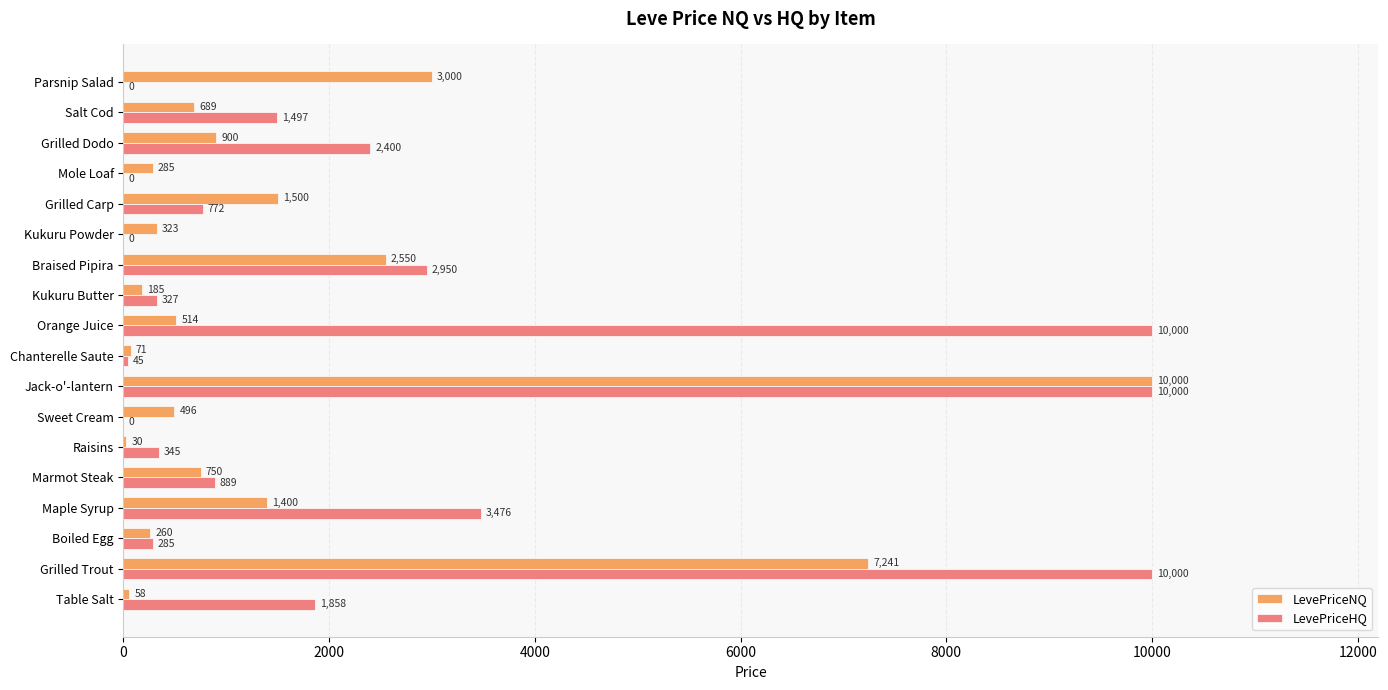

What is the greatest value displayed?

10000.0